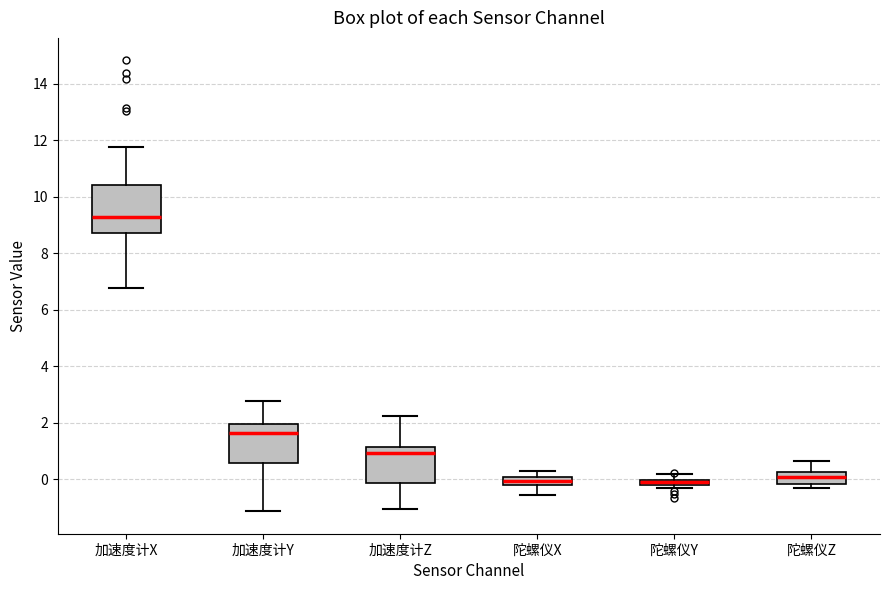

Where does the median line of the box for 加速度计X sit on the y-axis? The values are not printed on the chart, so give them approximately, as read against the axis.

9.2